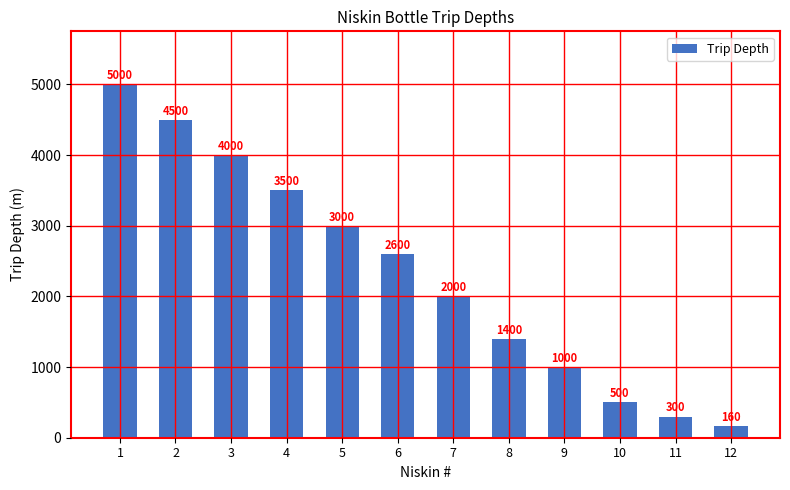

How many series are shown in this chart?

1